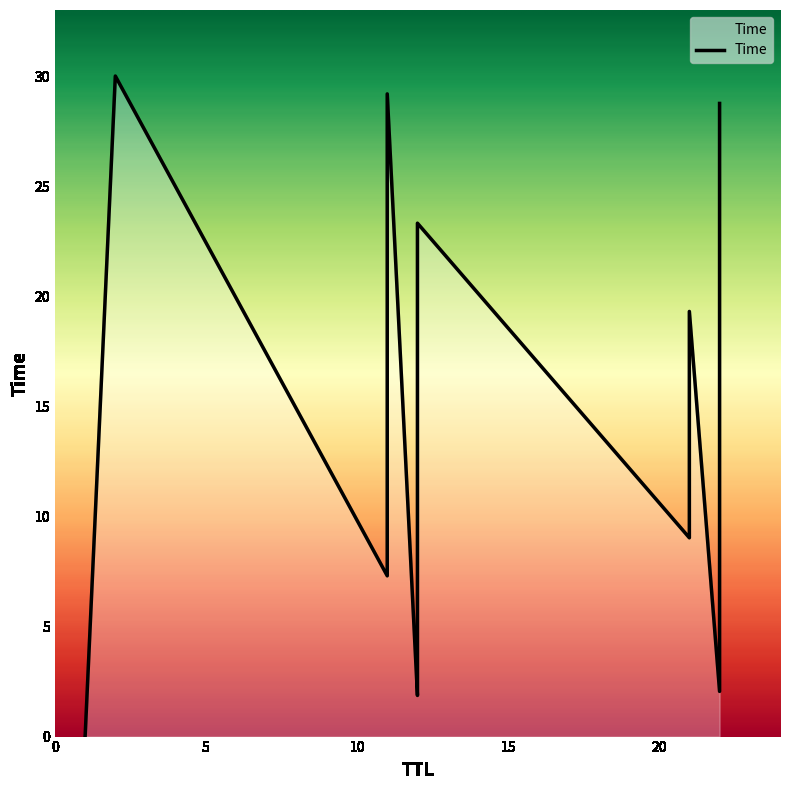

What is the greatest value displayed?

30.0